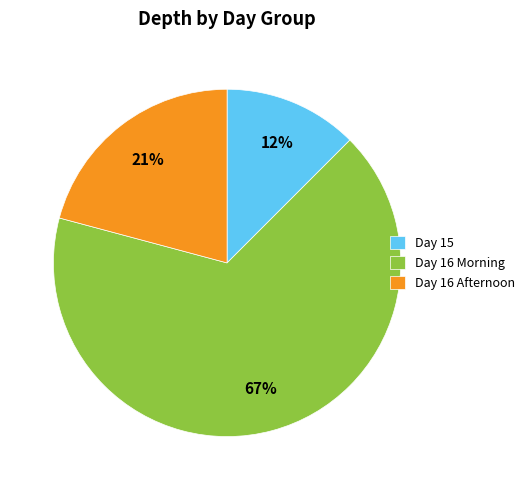

To the nearest percent, what portion does Day 16 Afternoon represent?

21%